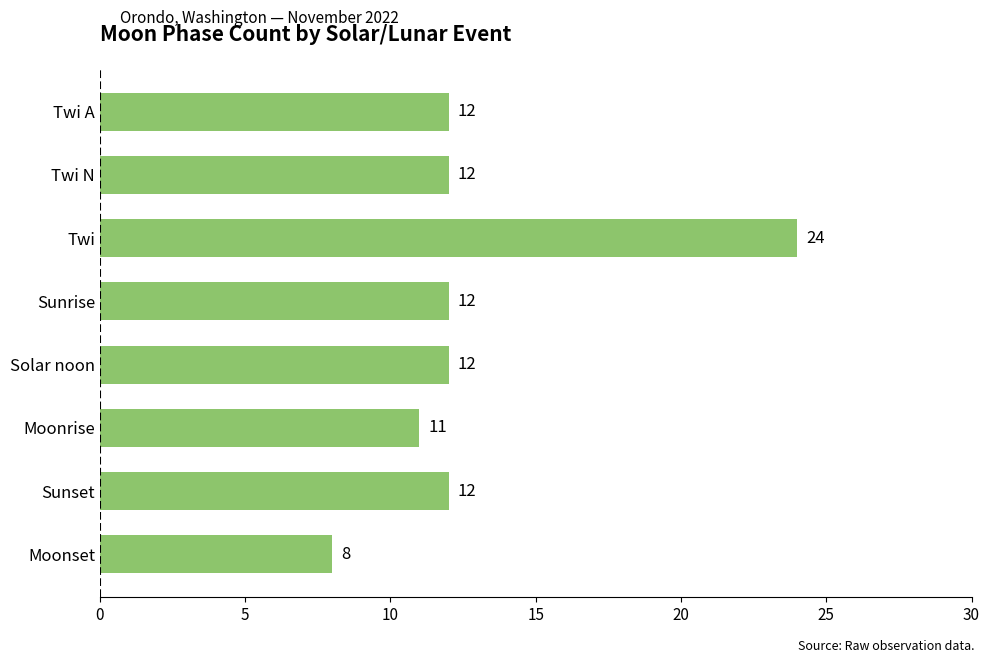

How many data points does each series have?

8